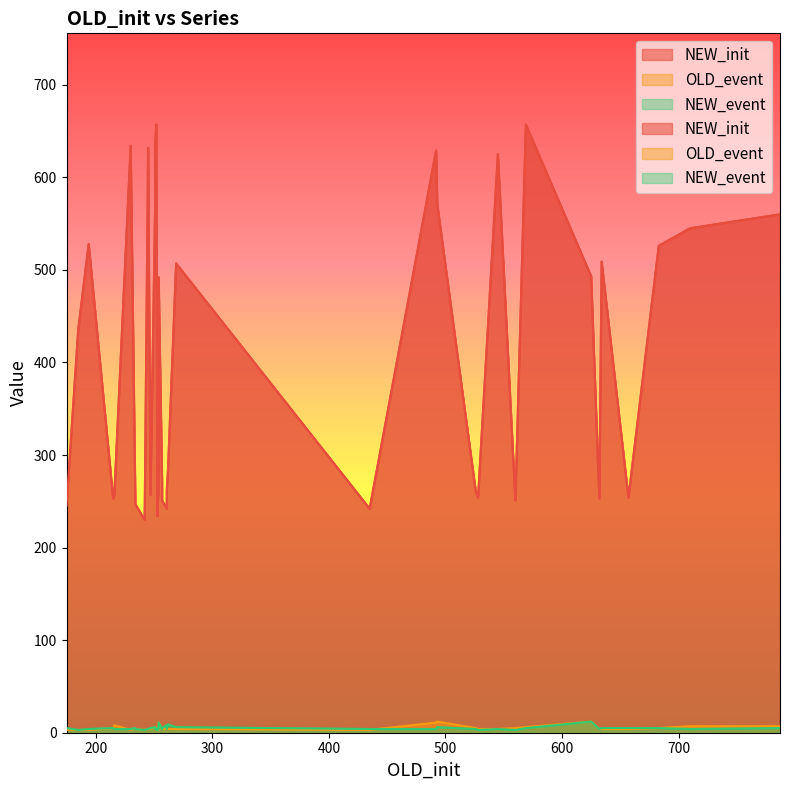

Which series has the largest range (max minus min)?

NEW_init